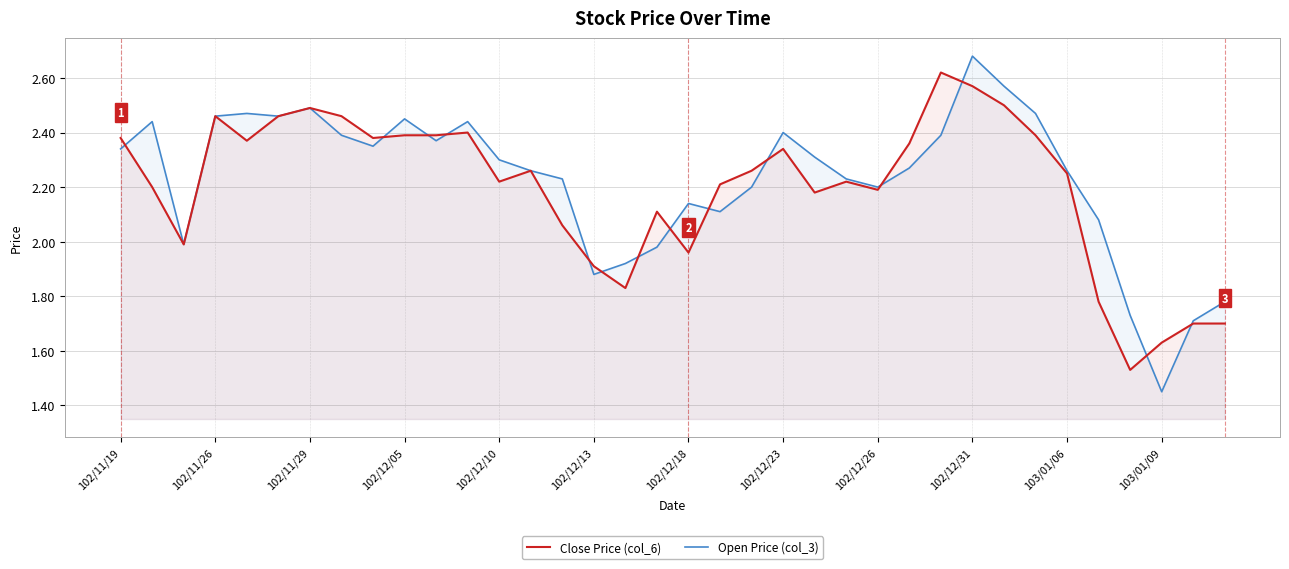

Does the chart display data point markers on the line(s)?

No